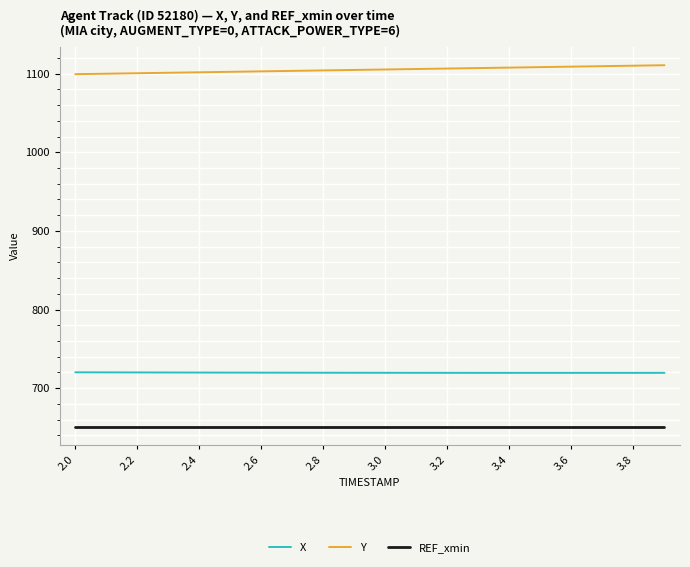

Does the chart display data point markers on the line(s)?

No